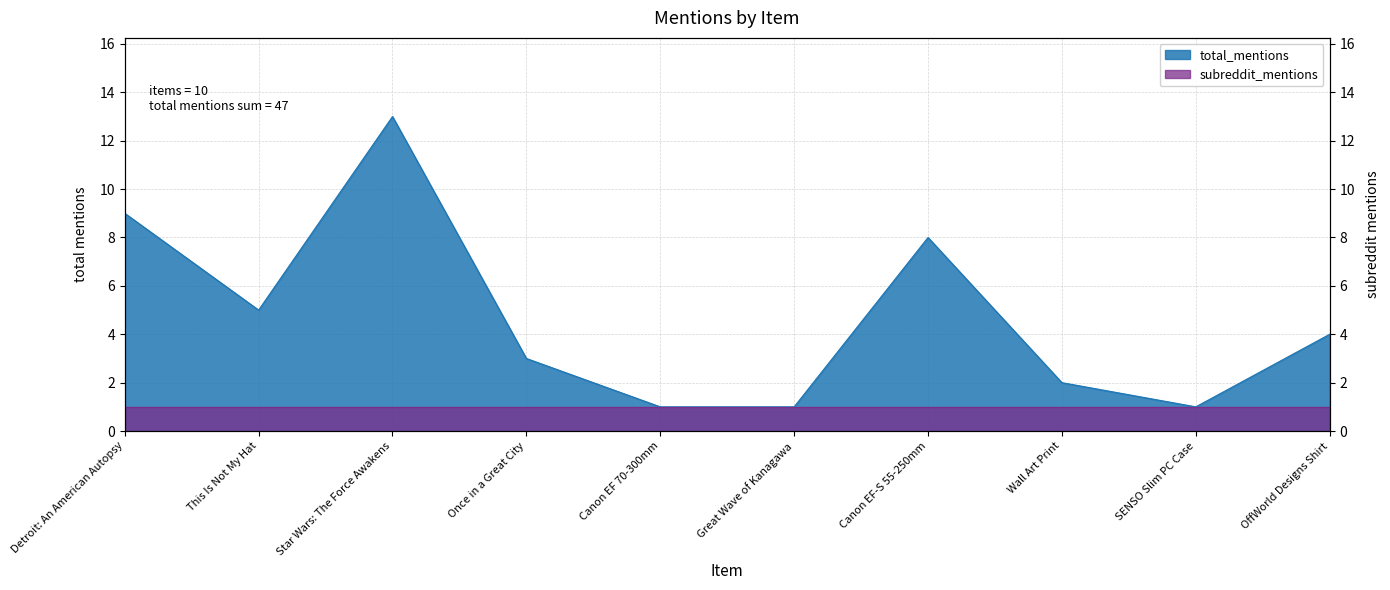

At which category does the chart reach its minimum across all series?

Canon EF 70-300mm